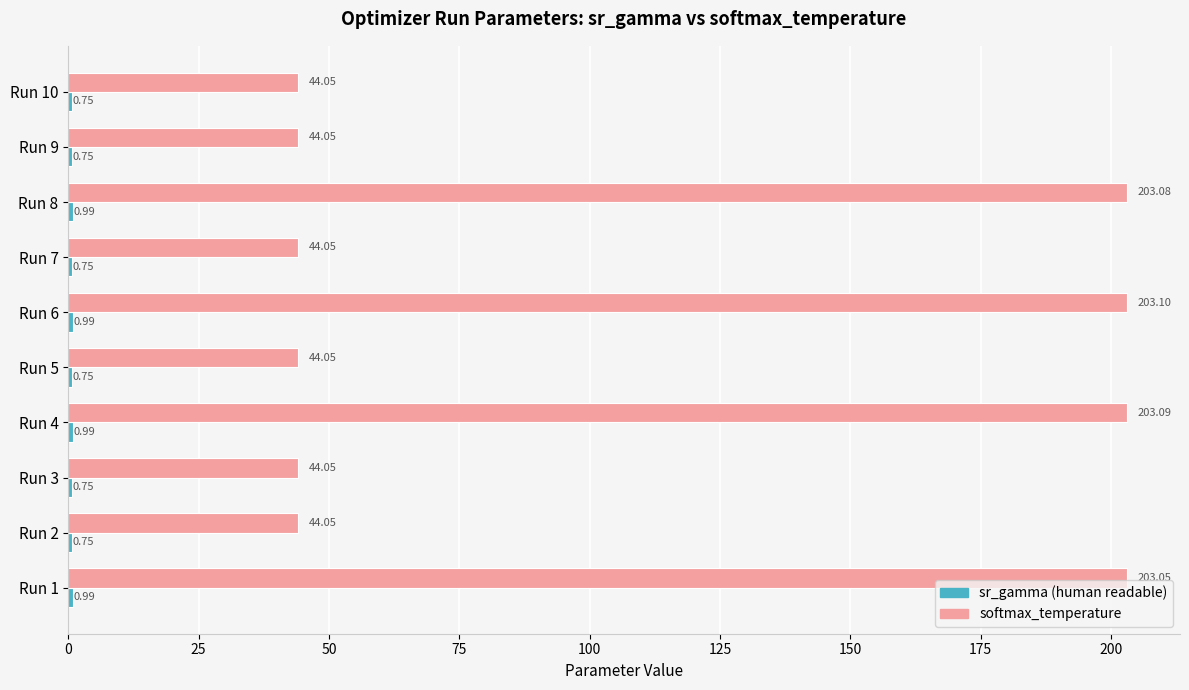

What is the average value of the softmax_temperature series?

107.7